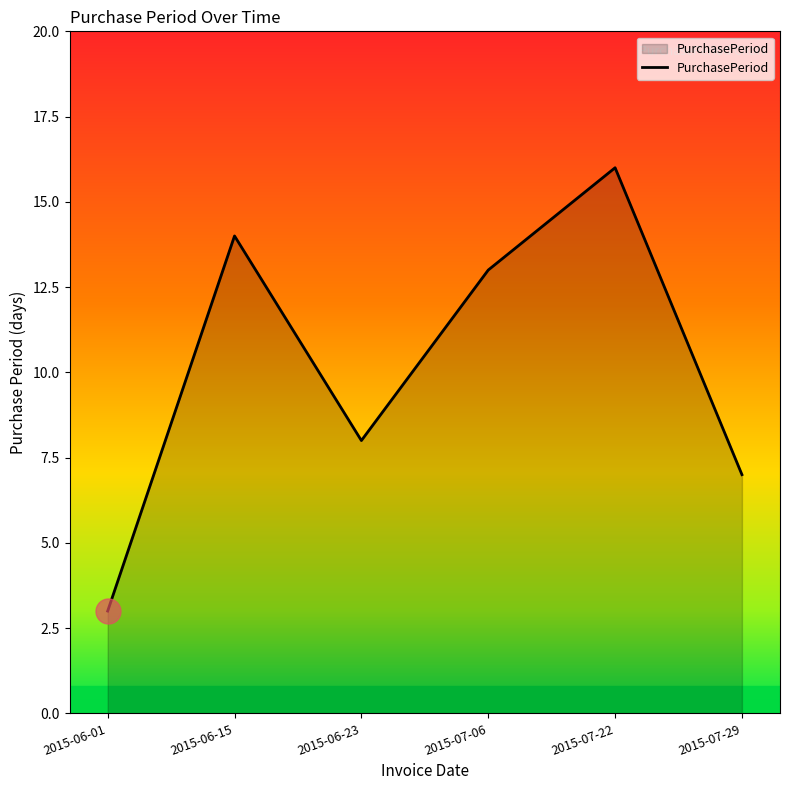

Rank the categories by value from highest to lowest.

2015-07-22, 2015-06-15, 2015-07-06, 2015-06-23, 2015-07-29, 2015-06-01